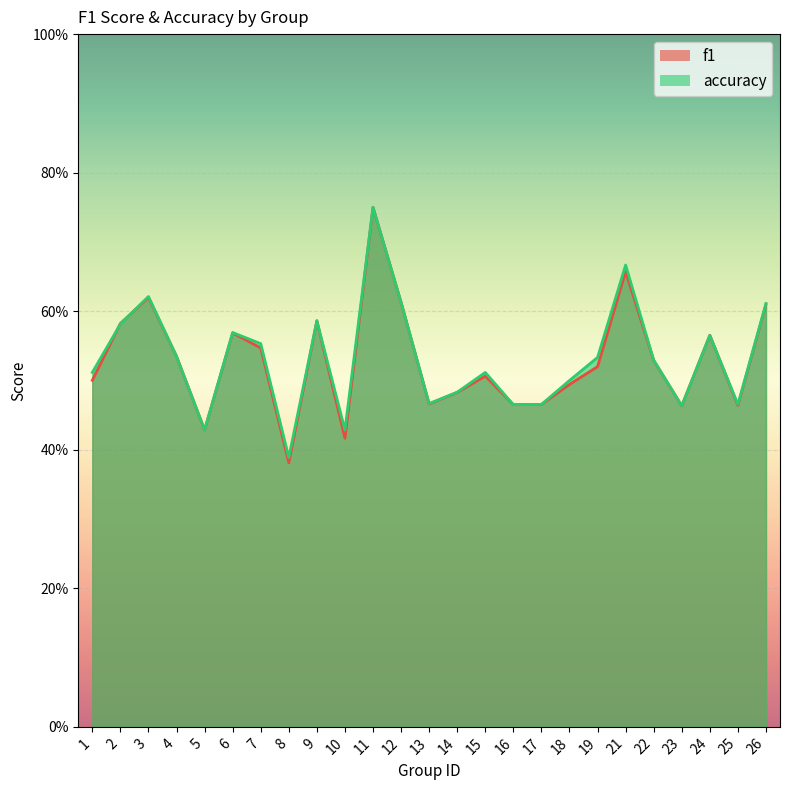

What is the difference between the second highest and minimum values in the f1 series?

0.3